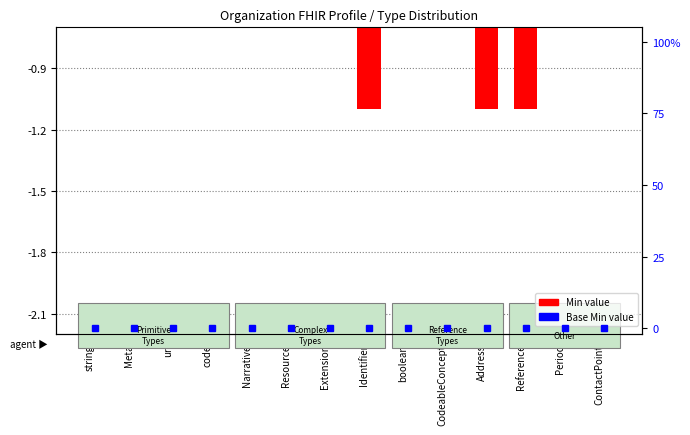

What is the greatest value displayed?

-0.1